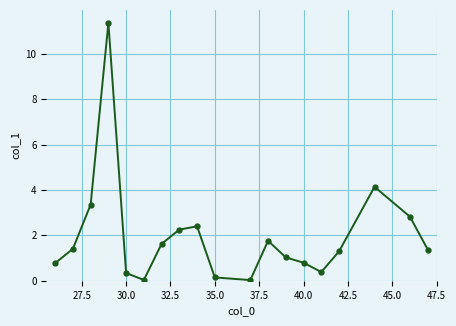

True or false: the data has more than 1 interior local peaks.

True